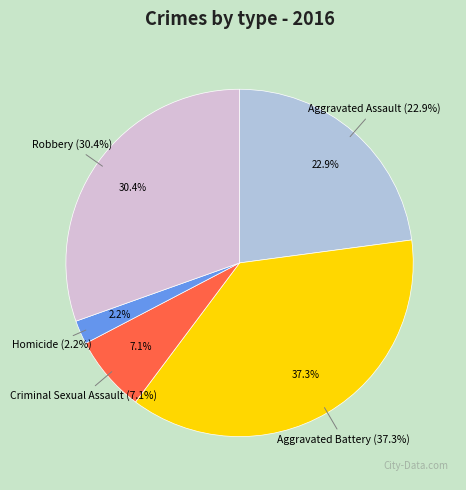

Between Criminal Sexual Assault and Aggravated Assault, which is larger?

Aggravated Assault